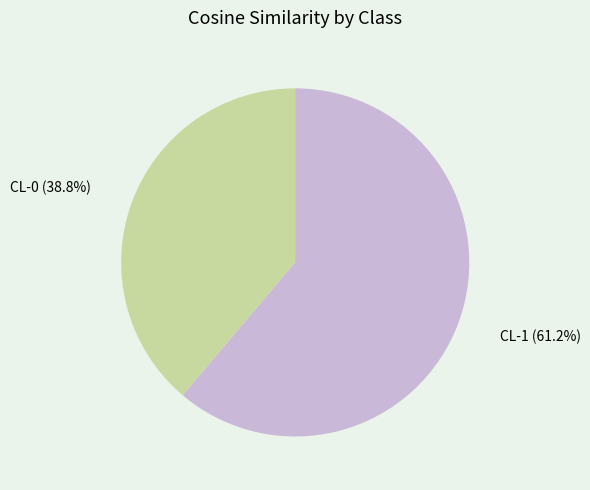

Rank the categories by value from lowest to highest.

CL-0, CL-1